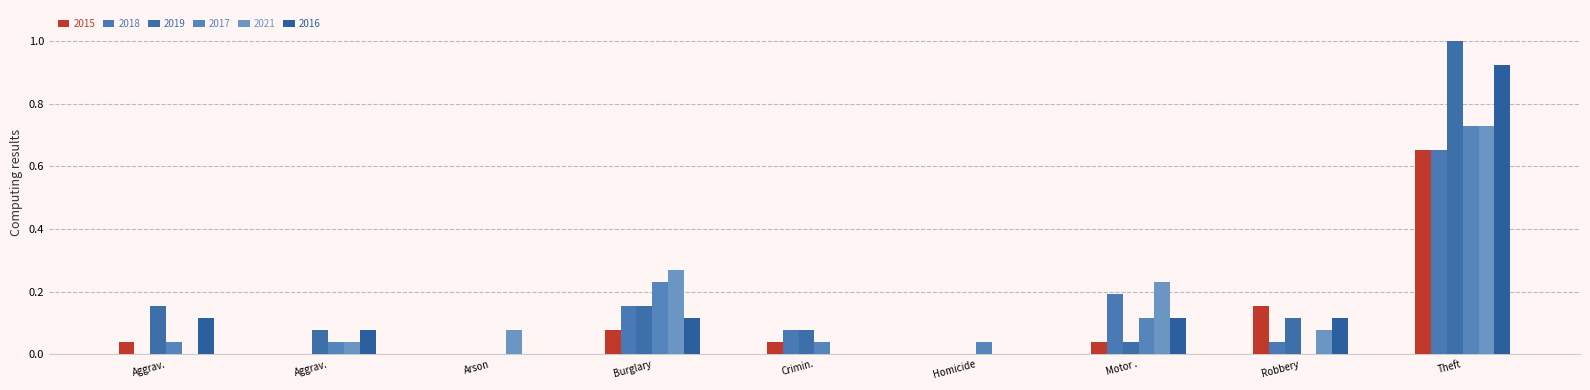

What is the label of the 4th bar from the left?

Burglary